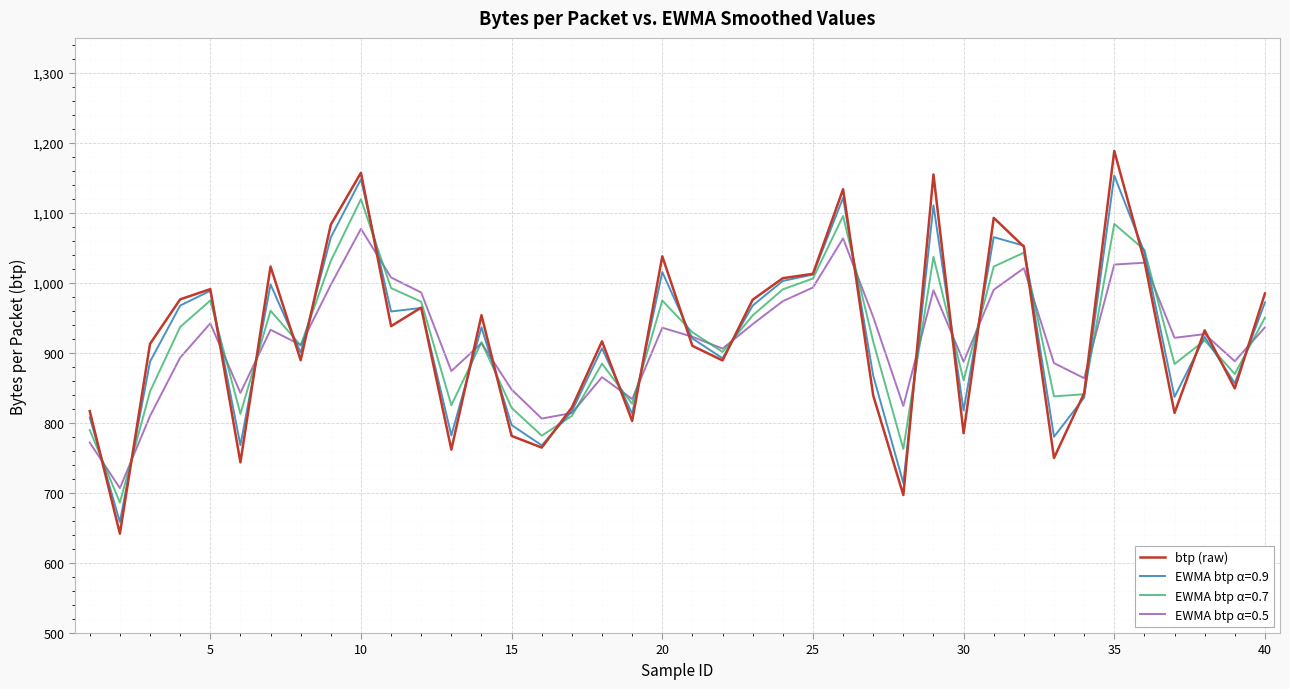

How many lines are shown in the chart?

4